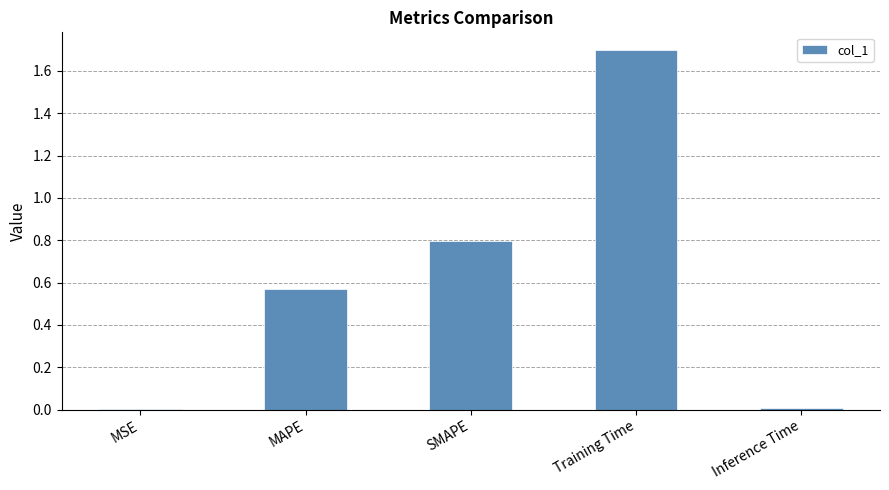

What is the sum of all values?

3.1